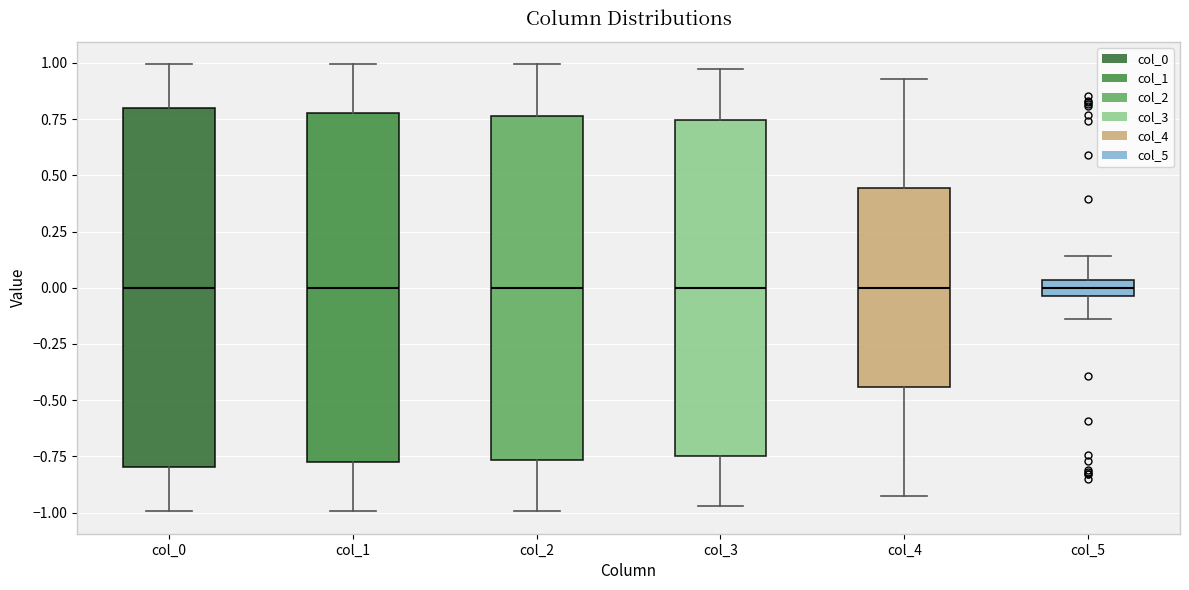

Where does the lower whisker of the box for col_0 end on the y-axis? The values are not printed on the chart, so give them approximately, as read against the axis.

-1.00